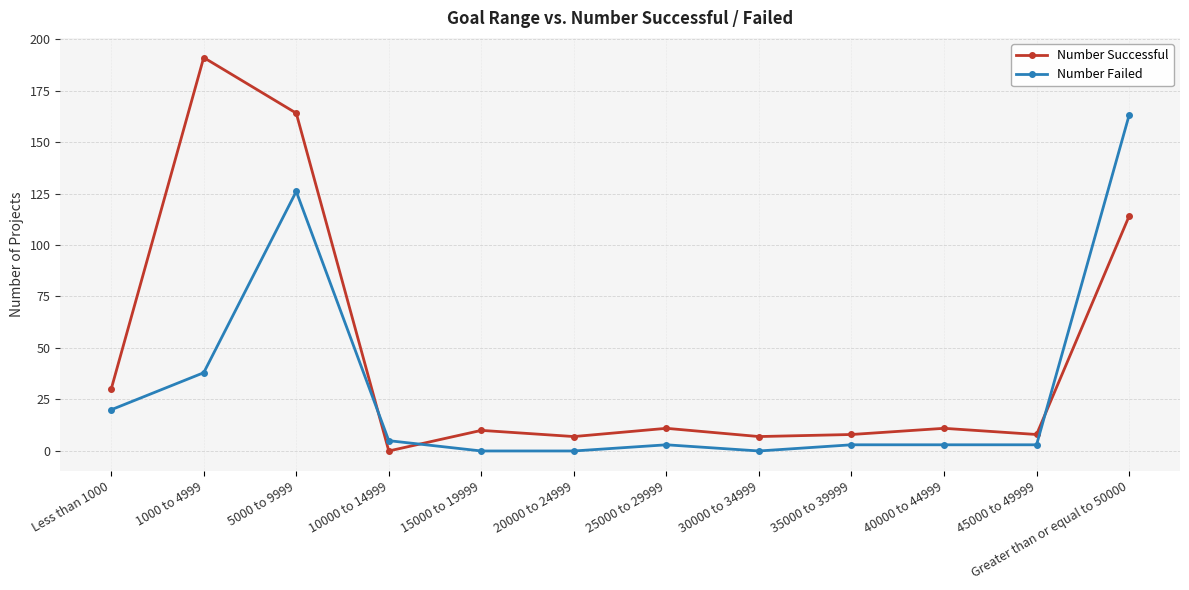

Between 5000 to 9999 and 20000 to 24999, which series saw the biggest shift?

Number Successful